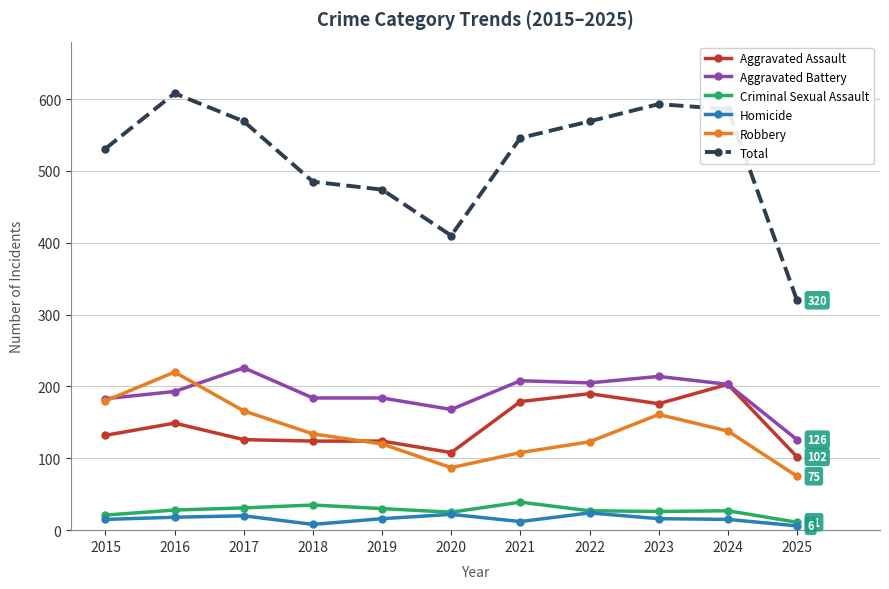

Where is the first local maximum for Total?

2016